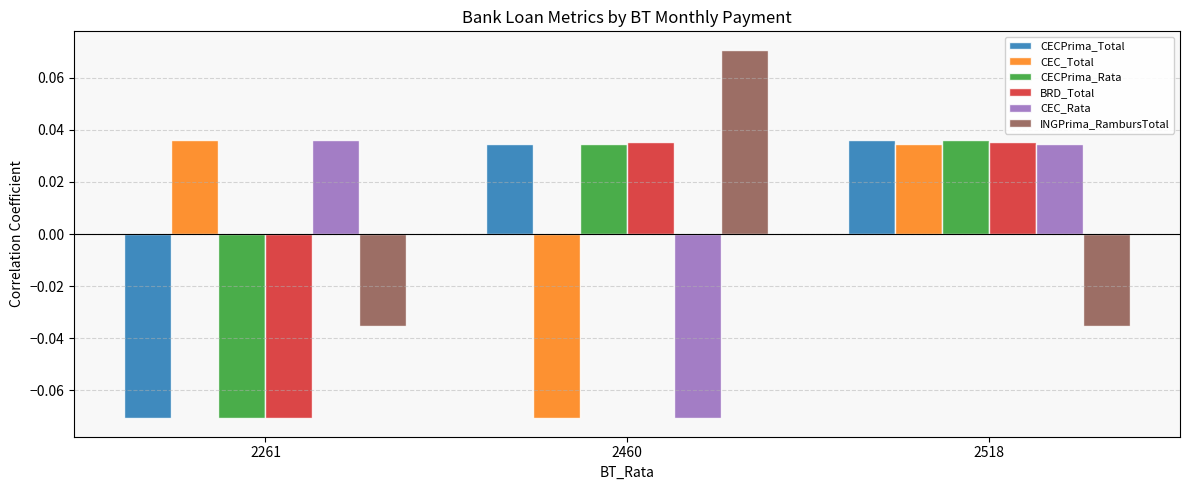

At which label does CECPrima_Total reach its peak?

2518